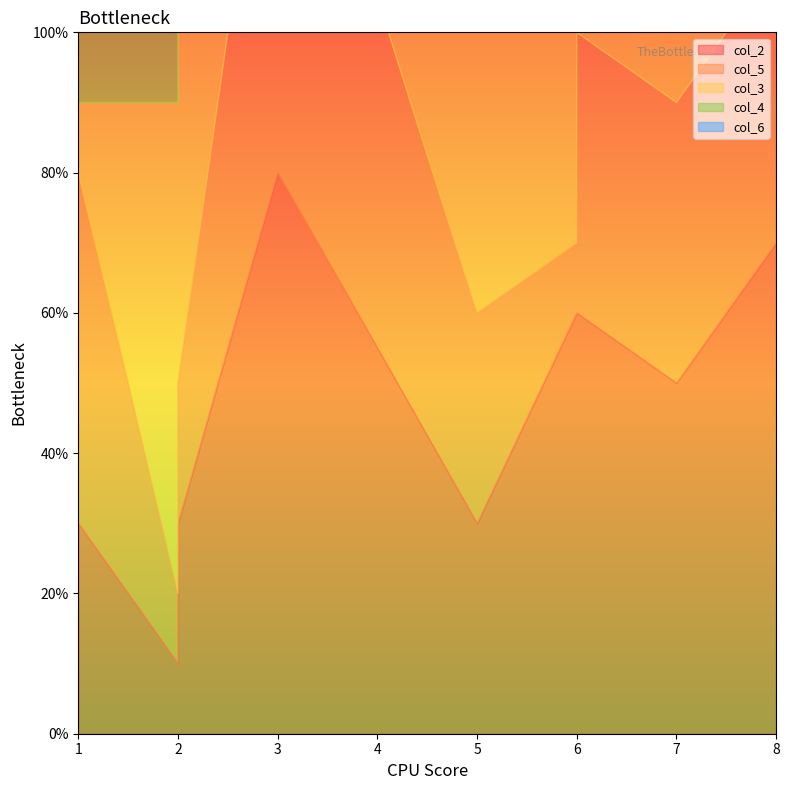

What is the value of the col_4 point at the 2nd from the left?

7